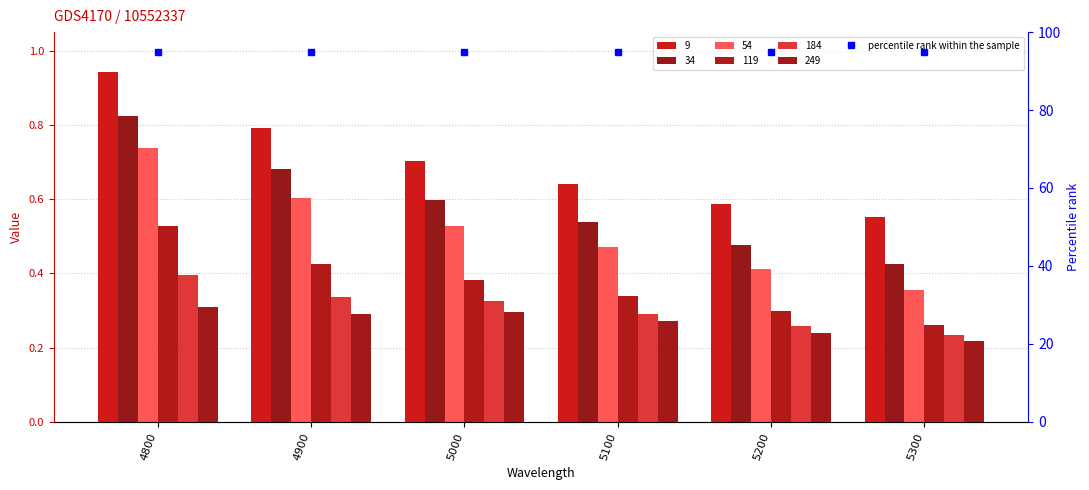

How many categories are shown in the chart?

6